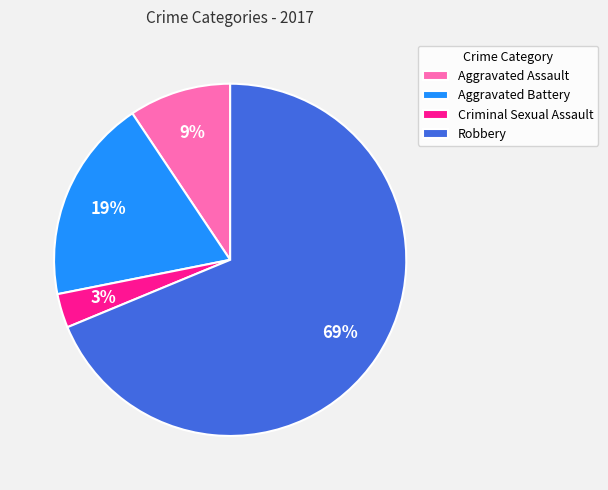

How many slices are in this pie chart?

4